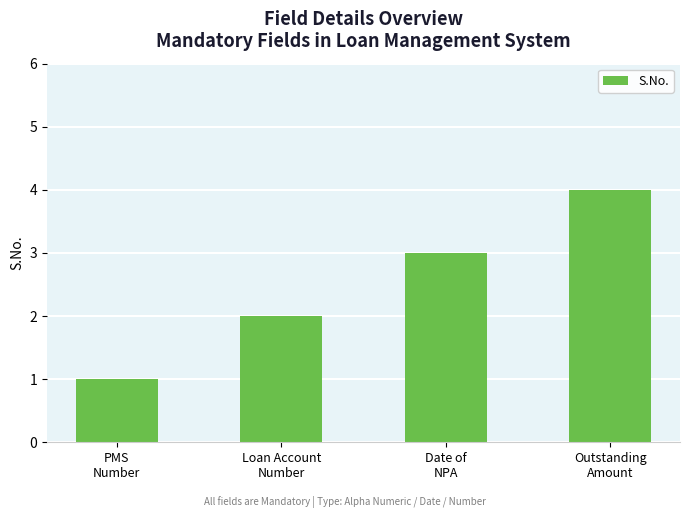

What is the difference between the maximum and minimum values?

3